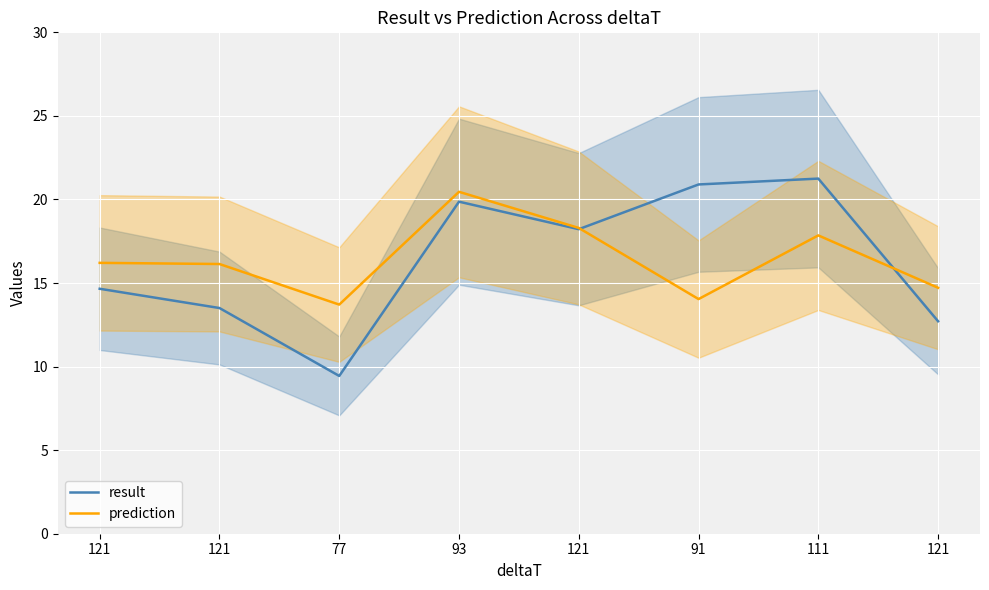

How many interior local valleys does the result series have?

2